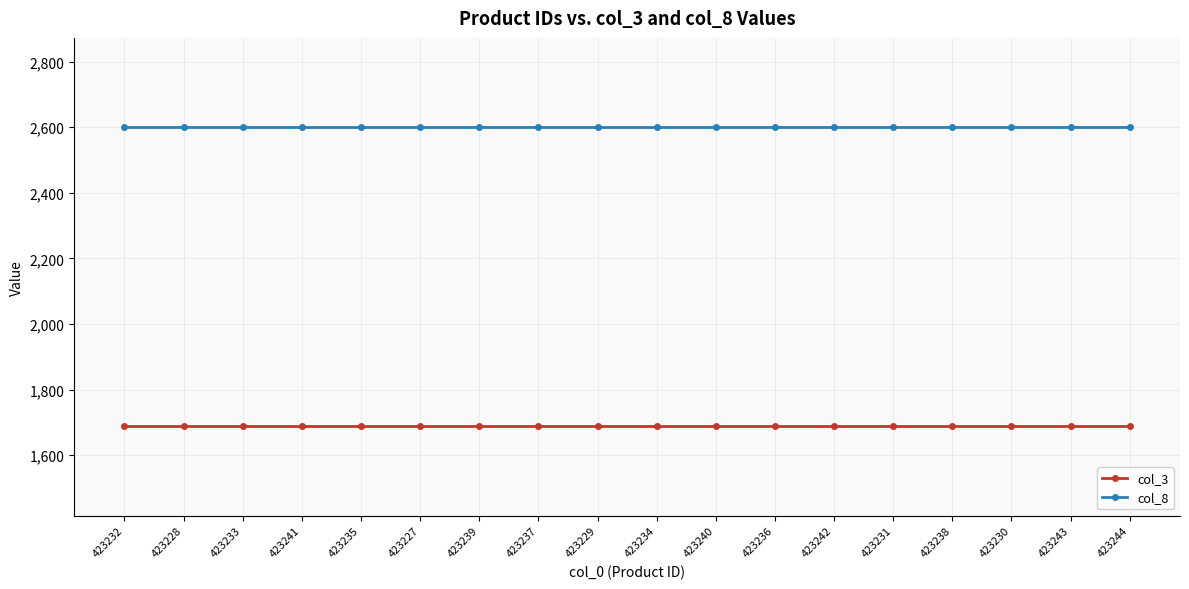

What is the label of the 16th point from the right?

423233